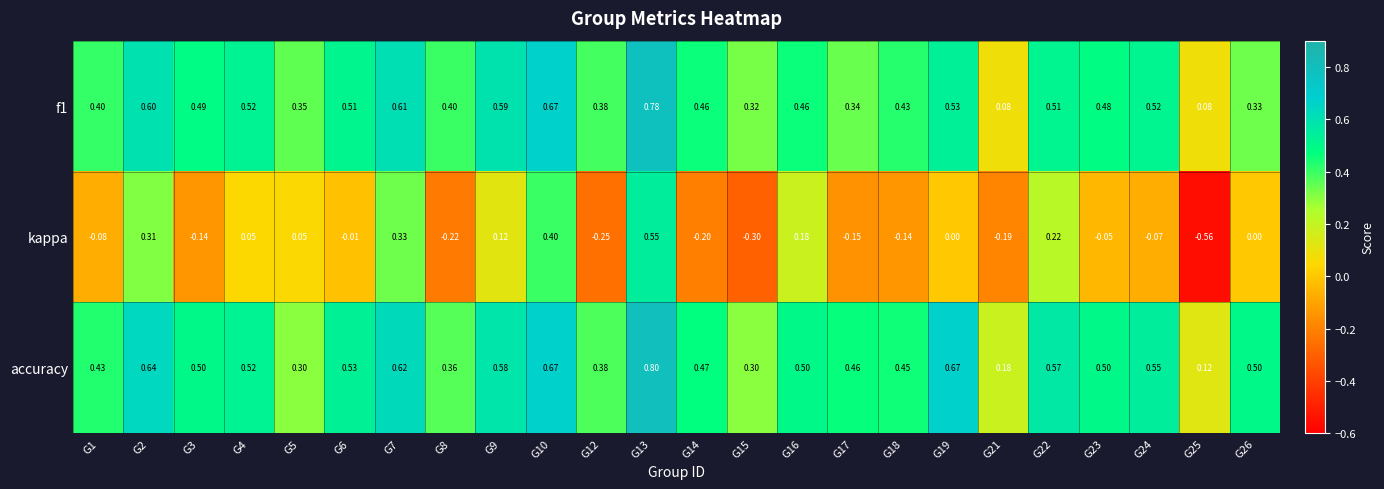

Which series has the largest total across all categories?

accuracy